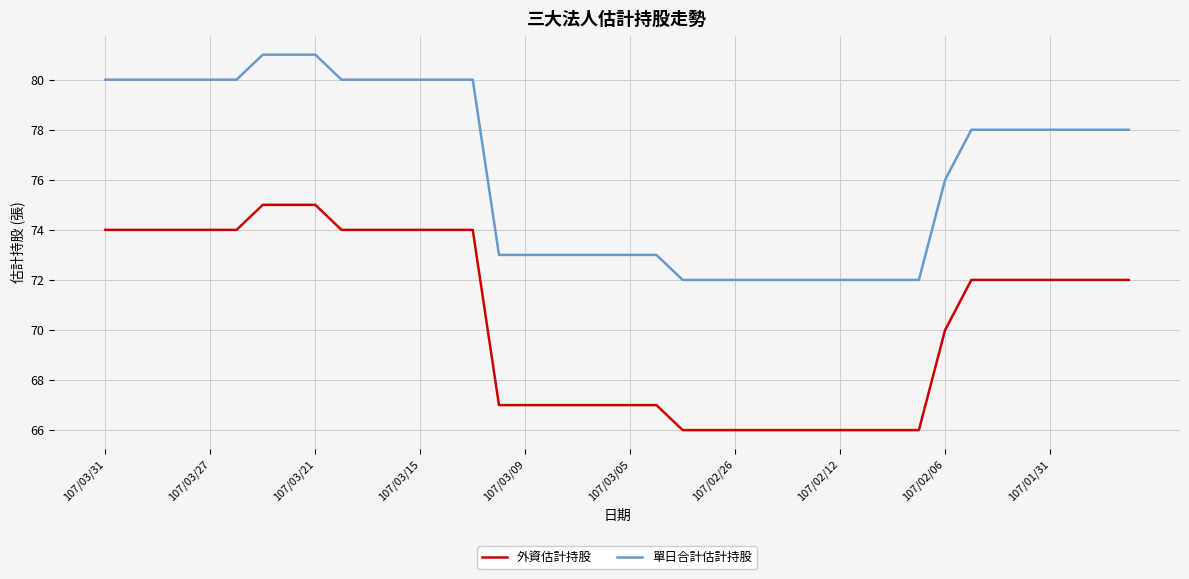

Rank the series by their maximum value, from highest to lowest.

單日合計估計持股, 外資估計持股